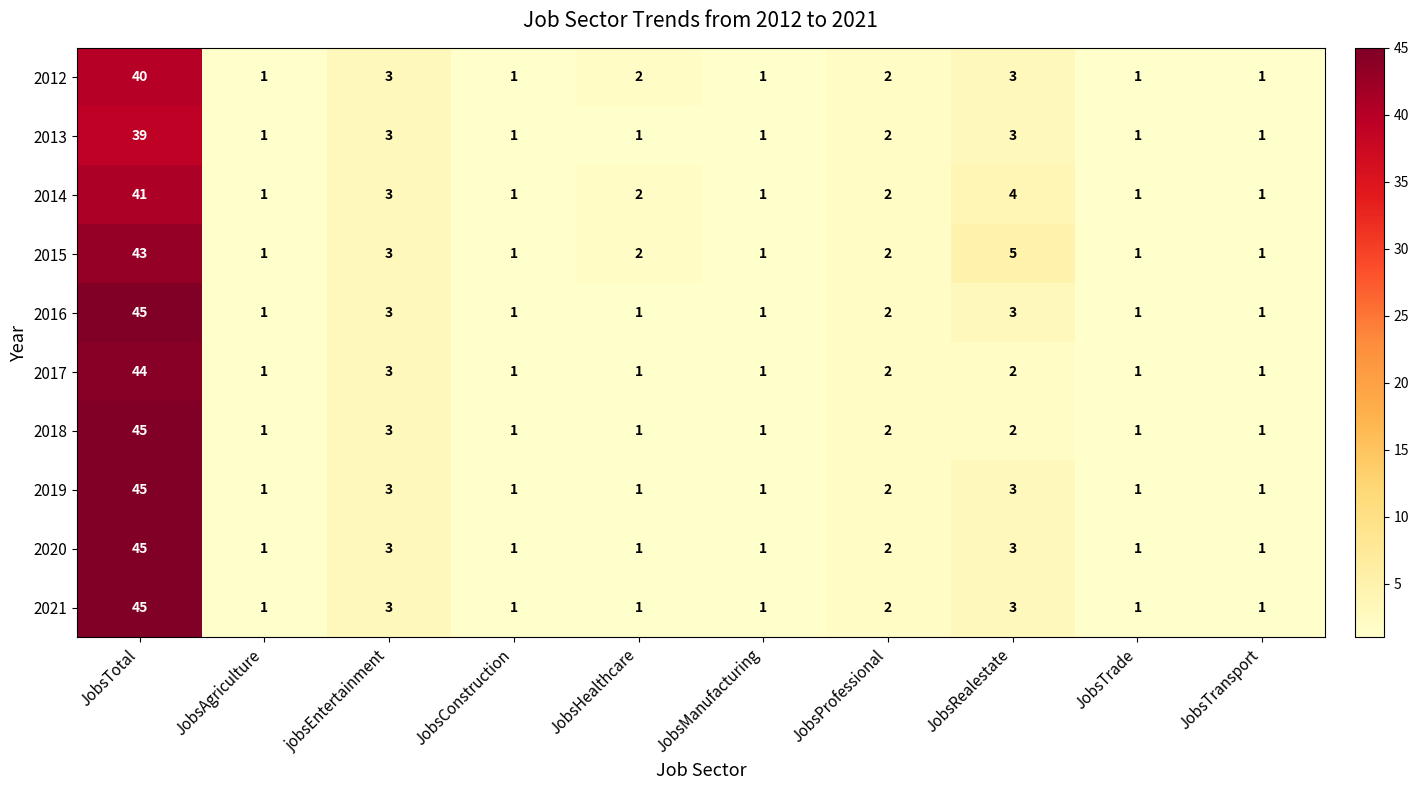

What is the sum of the 2013 values at jobsEntertainment and JobsProfessional?

5